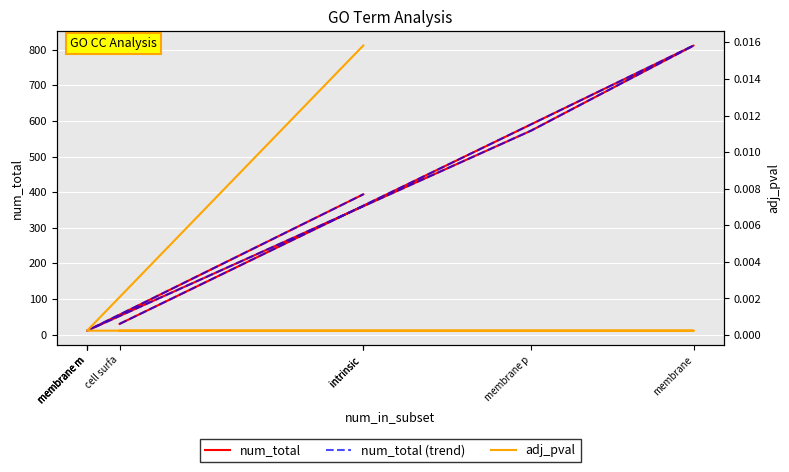

Between membrane m and cell surfa, which is larger?

cell surfa